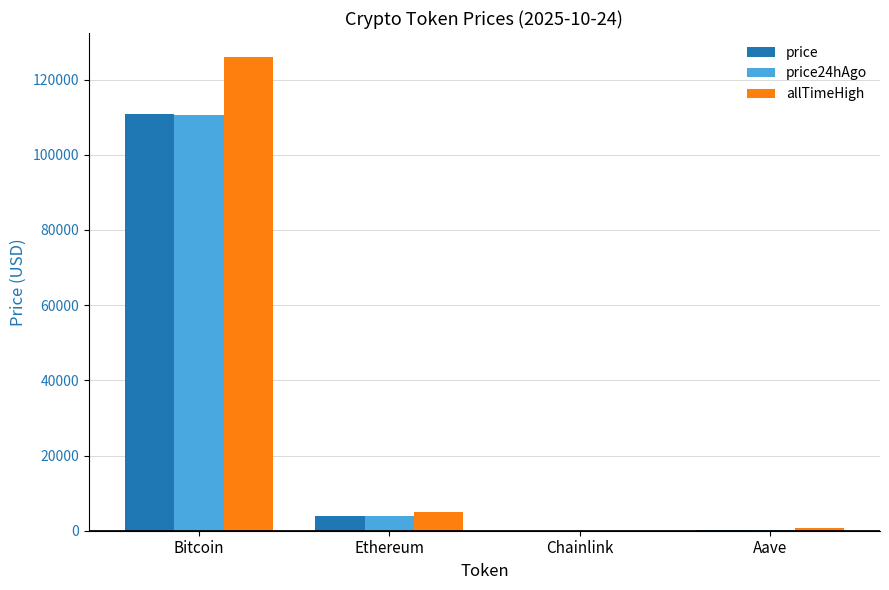

What is the sum of the price24hAgo values at Aave and Bitcoin?

110783.2